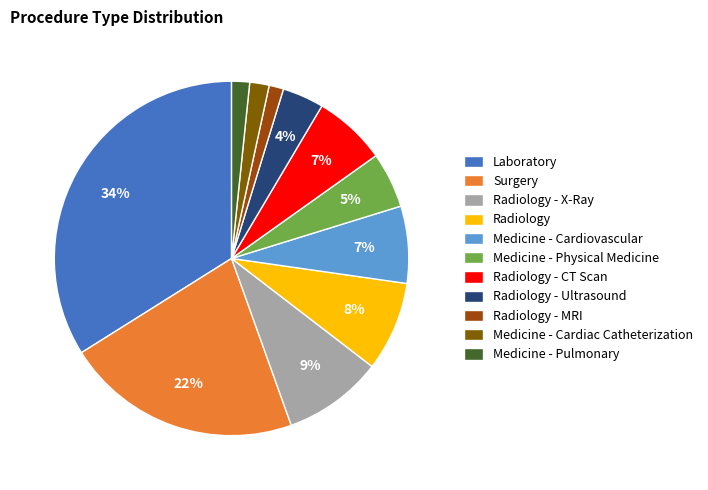

What percentage is the Radiology - MRI slice, to the nearest percent?

1%